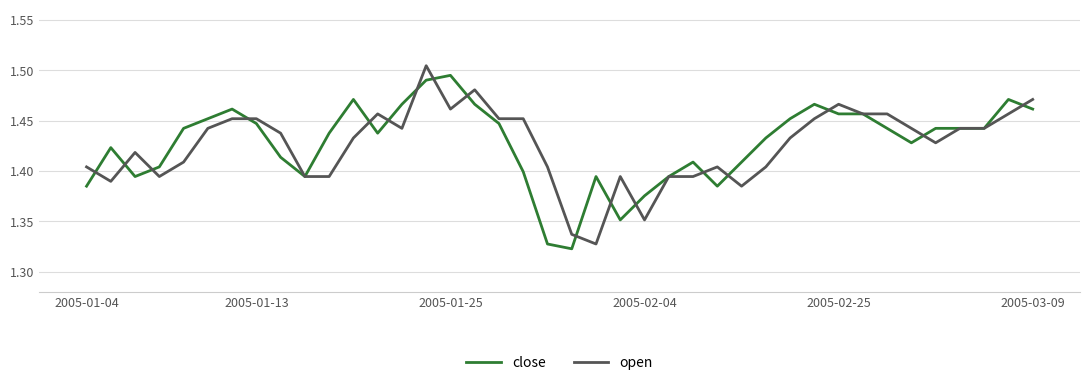

Count the open values in the range 1 to 2.

40